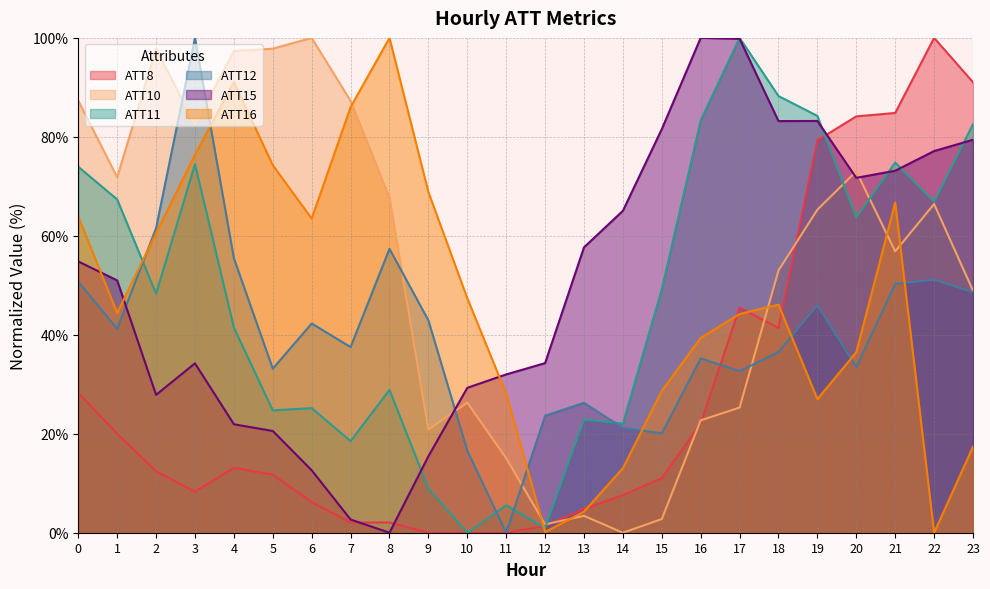

Which series has the widest spread of values?

ATT8